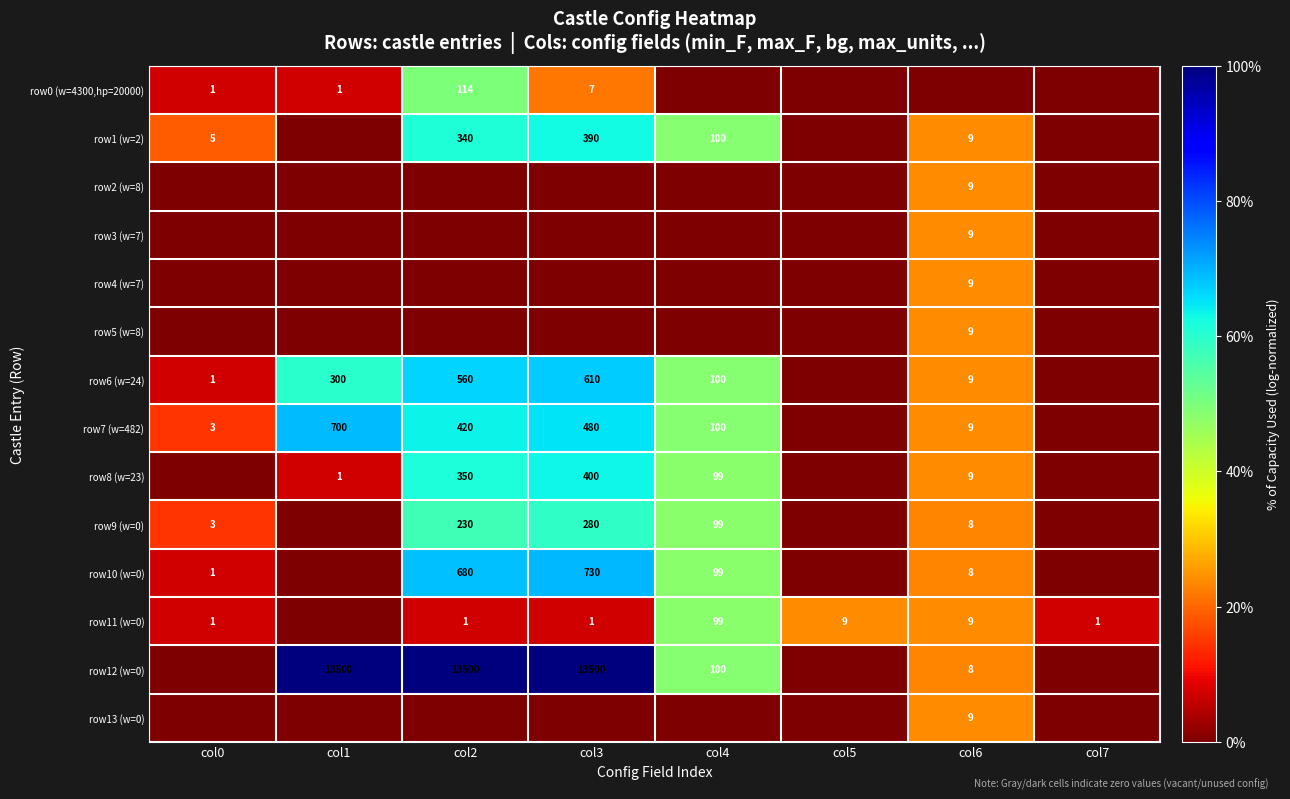

True or false: row13 (w=0) has a value of 9 at col6.

True